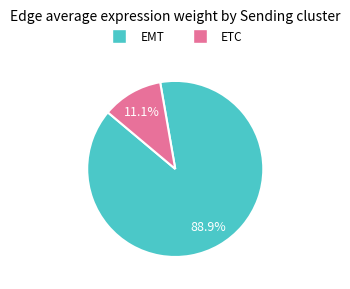

True or false: EMT accounts for 36% of the total.

False